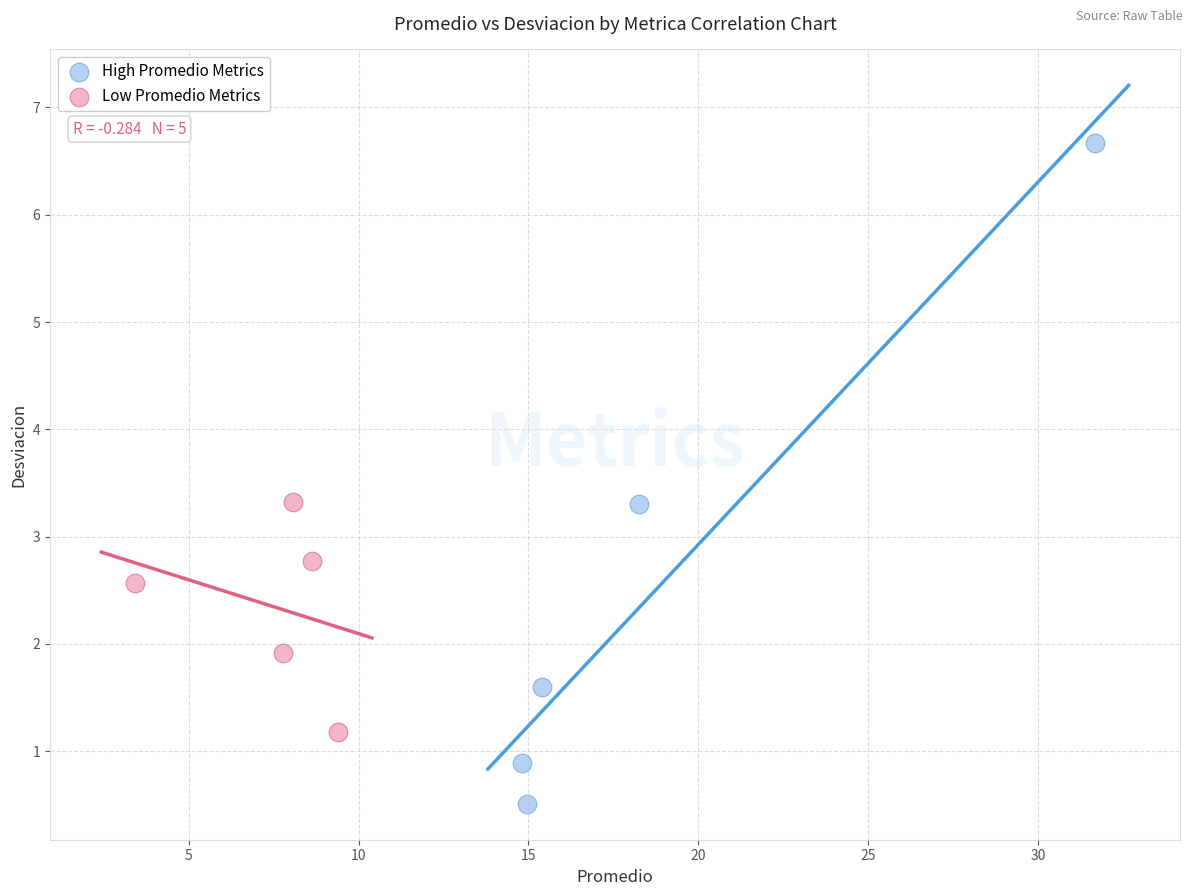

What are all the series names shown in the legend?

High Promedio Metrics, Low Promedio Metrics